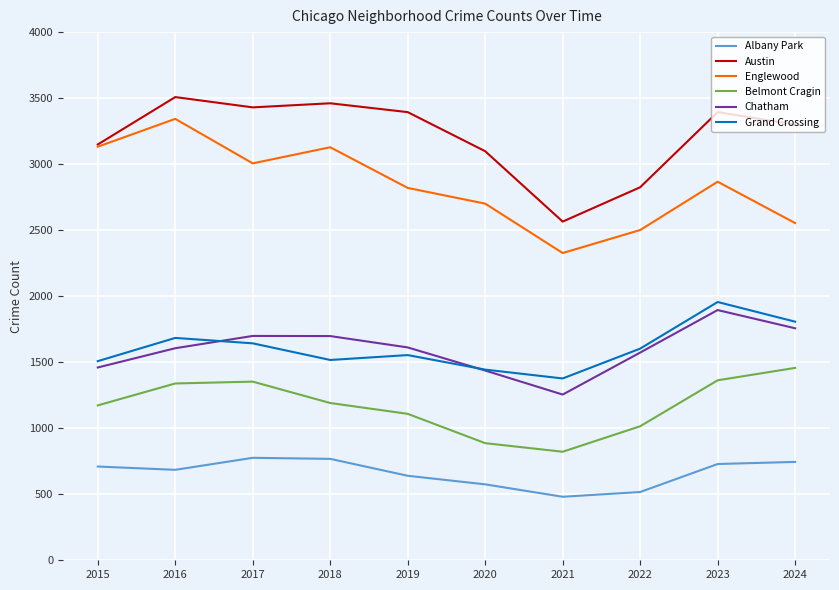

True or false: Austin and Chatham intersect in this chart.

False